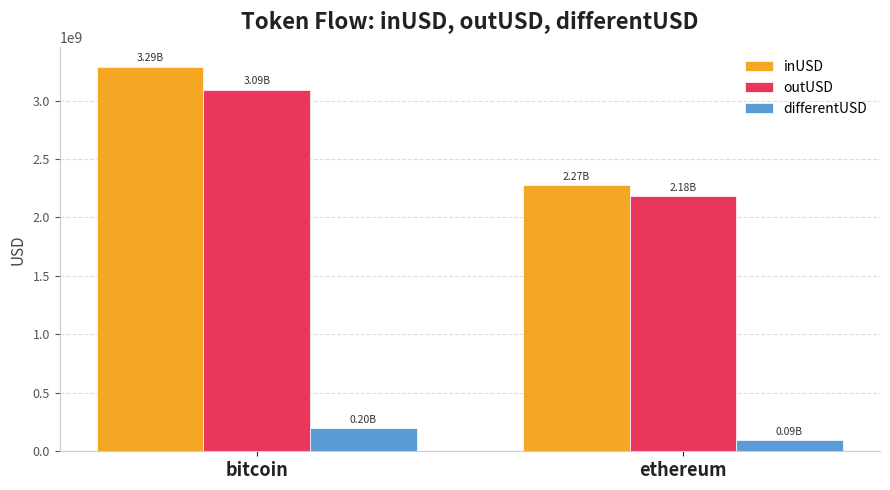

Which series has the largest range (max minus min)?

inUSD